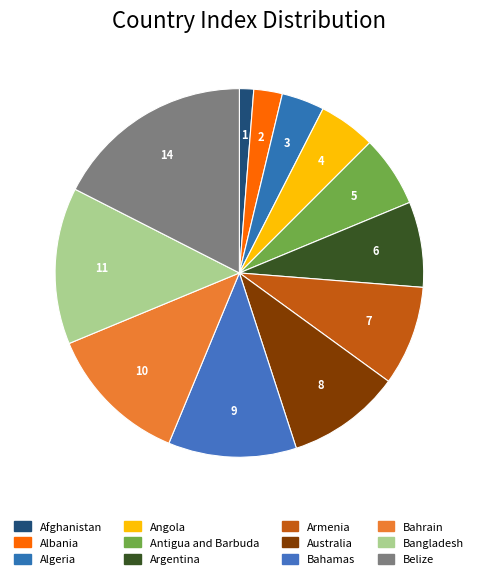

What is the smallest slice in the pie chart?

Afghanistan